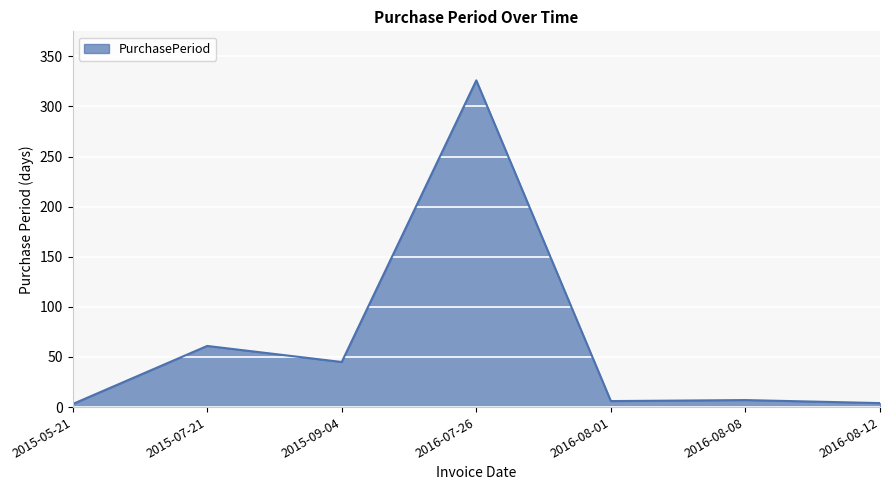

What is the maximum value shown in the chart?

326